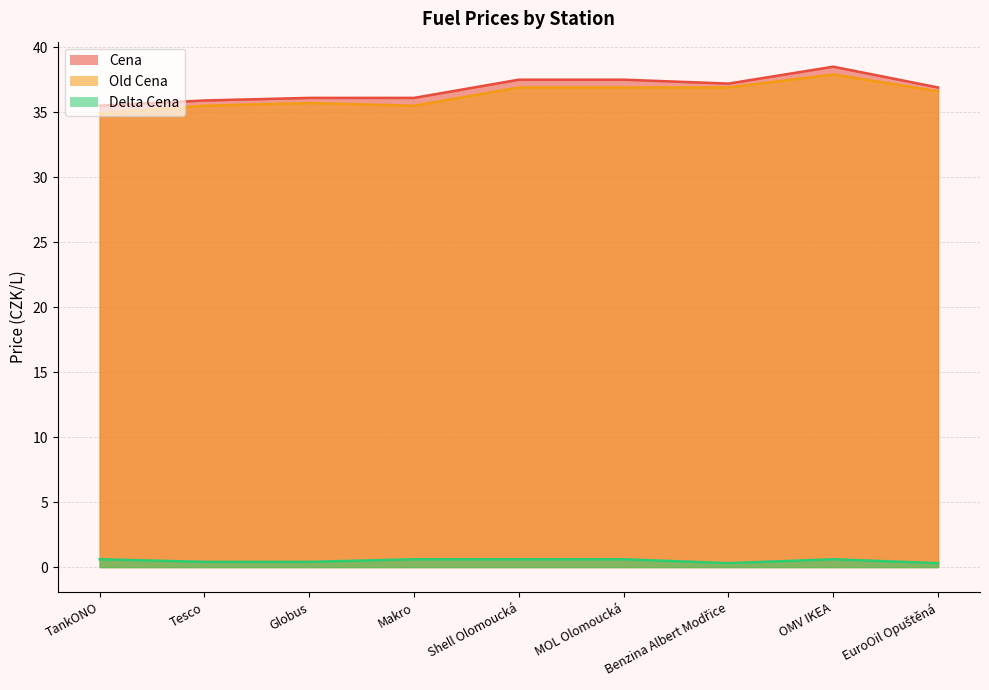

What is the average value of the Old Cena series?

36.3